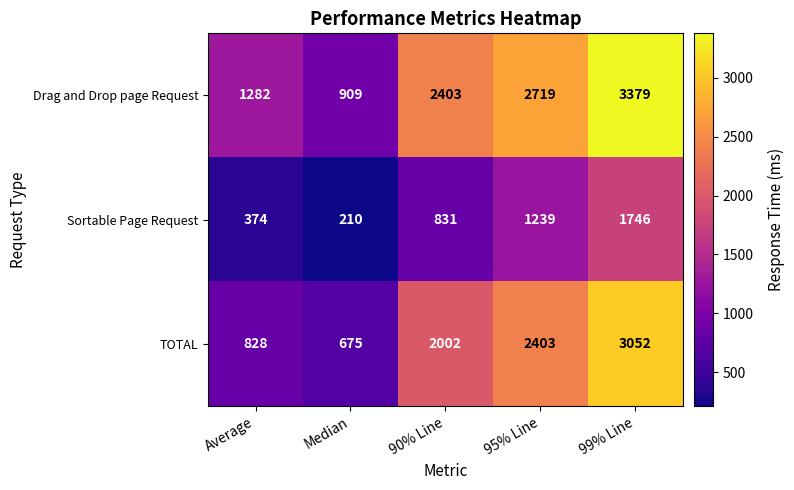

Is it true that Sortable Page Request equals 561 at 95% Line?

False